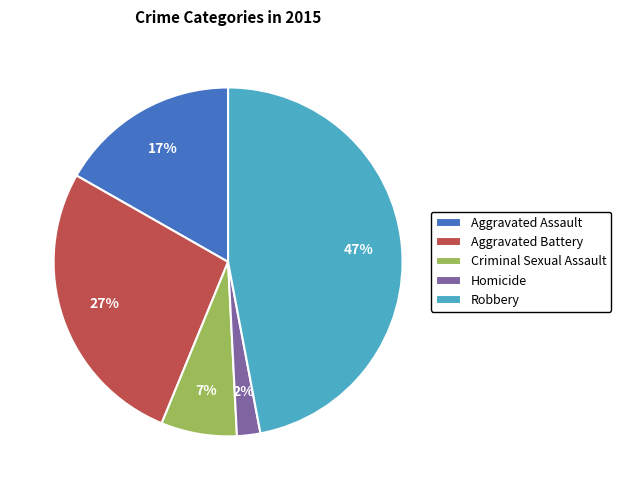

The Robbery slice represents 47% of the pie. True or false?

True